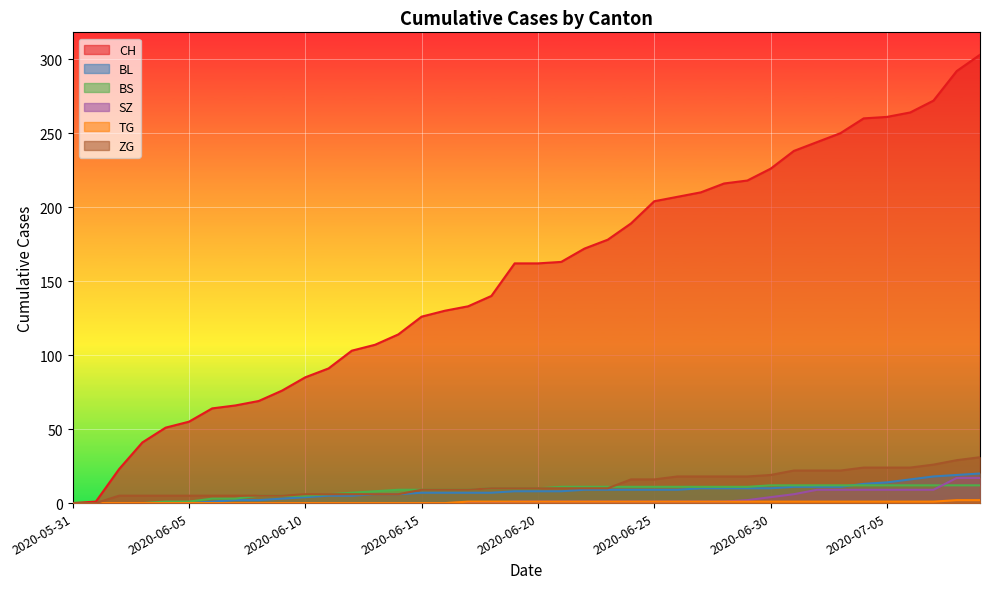

Reading left to right, list all the values displayed in this chart.

CH: 2020-05-31=0	2020-06-01=1	2020-06-02=23	2020-06-03=41	2020-06-04=51	2020-06-05=55	2020-06-06=64	2020-06-07=66	2020-06-08=69	2020-06-09=76	2020-06-10=85	2020-06-11=91	2020-06-12=103	2020-06-13=107	2020-06-14=114	2020-06-15=126	2020-06-16=130	2020-06-17=133	2020-06-18=140	2020-06-19=162	2020-06-20=162	2020-06-21=163	2020-06-22=172	2020-06-23=178	2020-06-24=189	2020-06-25=204	2020-06-26=207	2020-06-27=210	2020-06-28=216	2020-06-29=218	2020-06-30=226	2020-07-01=238	2020-07-02=244	2020-07-03=250	2020-07-04=260	2020-07-05=261	2020-07-06=264	2020-07-07=272	2020-07-08=292	2020-07-09=303
BL: 2020-05-31=0	2020-06-01=0	2020-06-02=0	2020-06-03=0	2020-06-04=0	2020-06-05=0	2020-06-06=1	2020-06-07=2	2020-06-08=2	2020-06-09=3	2020-06-10=4	2020-06-11=5	2020-06-12=5	2020-06-13=6	2020-06-14=6	2020-06-15=7	2020-06-16=7	2020-06-17=7	2020-06-18=7	2020-06-19=8	2020-06-20=8	2020-06-21=8	2020-06-22=9	2020-06-23=9	2020-06-24=9	2020-06-25=9	2020-06-26=9	2020-06-27=10	2020-06-28=10	2020-06-29=10	2020-06-30=10	2020-07-01=11	2020-07-02=11	2020-07-03=11	2020-07-04=13	2020-07-05=14	2020-07-06=16	2020-07-07=18	2020-07-08=19	2020-07-09=20
BS: 2020-05-31=0	2020-06-01=0	2020-06-02=0	2020-06-03=0	2020-06-04=1	2020-06-05=1	2020-06-06=3	2020-06-07=3	2020-06-08=5	2020-06-09=5	2020-06-10=5	2020-06-11=6	2020-06-12=7	2020-06-13=8	2020-06-14=9	2020-06-15=9	2020-06-16=9	2020-06-17=9	2020-06-18=10	2020-06-19=10	2020-06-20=10	2020-06-21=11	2020-06-22=11	2020-06-23=11	2020-06-24=11	2020-06-25=11	2020-06-26=11	2020-06-27=11	2020-06-28=11	2020-06-29=11	2020-06-30=12	2020-07-01=12	2020-07-02=12	2020-07-03=12	2020-07-04=12	2020-07-05=12	2020-07-06=12	2020-07-07=12	2020-07-08=12	2020-07-09=12
SZ: 2020-05-31=0	2020-06-01=0	2020-06-02=0	2020-06-03=0	2020-06-04=0	2020-06-05=0	2020-06-06=0	2020-06-07=0	2020-06-08=0	2020-06-09=0	2020-06-10=0	2020-06-11=0	2020-06-12=0	2020-06-13=0	2020-06-14=0	2020-06-15=0	2020-06-16=0	2020-06-17=0	2020-06-18=0	2020-06-19=1	2020-06-20=1	2020-06-21=1	2020-06-22=1	2020-06-23=1	2020-06-24=1	2020-06-25=1	2020-06-26=1	2020-06-27=1	2020-06-28=1	2020-06-29=2	2020-06-30=4	2020-07-01=6	2020-07-02=9	2020-07-03=9	2020-07-04=9	2020-07-05=9	2020-07-06=9	2020-07-07=9	2020-07-08=17	2020-07-09=17
TG: 2020-05-31=0	2020-06-01=0	2020-06-02=0	2020-06-03=0	2020-06-04=0	2020-06-05=0	2020-06-06=0	2020-06-07=0	2020-06-08=0	2020-06-09=0	2020-06-10=0	2020-06-11=0	2020-06-12=0	2020-06-13=0	2020-06-14=0	2020-06-15=0	2020-06-16=0	2020-06-17=1	2020-06-18=1	2020-06-19=1	2020-06-20=1	2020-06-21=1	2020-06-22=1	2020-06-23=1	2020-06-24=1	2020-06-25=1	2020-06-26=1	2020-06-27=1	2020-06-28=1	2020-06-29=1	2020-06-30=1	2020-07-01=1	2020-07-02=1	2020-07-03=1	2020-07-04=1	2020-07-05=1	2020-07-06=1	2020-07-07=1	2020-07-08=2	2020-07-09=2
ZG: 2020-05-31=0	2020-06-01=0	2020-06-02=5	2020-06-03=5	2020-06-04=5	2020-06-05=5	2020-06-06=5	2020-06-07=5	2020-06-08=5	2020-06-09=5	2020-06-10=6	2020-06-11=6	2020-06-12=6	2020-06-13=6	2020-06-14=6	2020-06-15=9	2020-06-16=9	2020-06-17=9	2020-06-18=10	2020-06-19=10	2020-06-20=10	2020-06-21=10	2020-06-22=10	2020-06-23=10	2020-06-24=16	2020-06-25=16	2020-06-26=18	2020-06-27=18	2020-06-28=18	2020-06-29=18	2020-06-30=19	2020-07-01=22	2020-07-02=22	2020-07-03=22	2020-07-04=24	2020-07-05=24	2020-07-06=24	2020-07-07=26	2020-07-08=29	2020-07-09=31